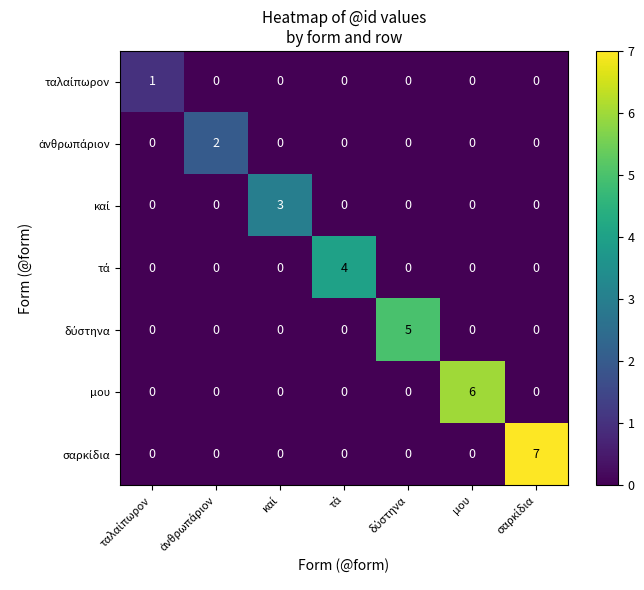

What is the sum of all μου values?

6